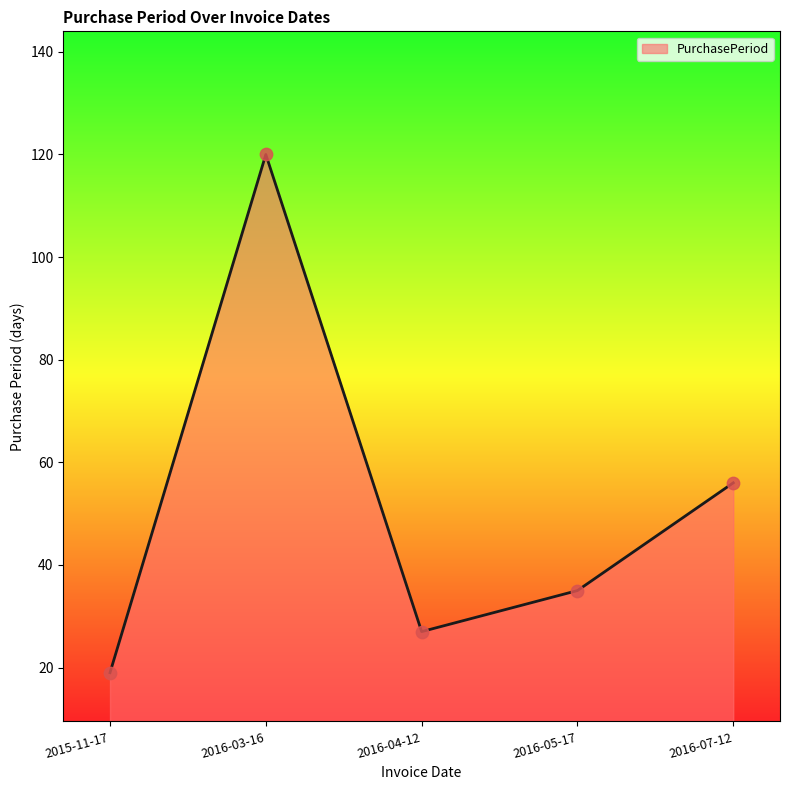

What is the change in value from 2016-05-17 to 2016-07-12?

+21